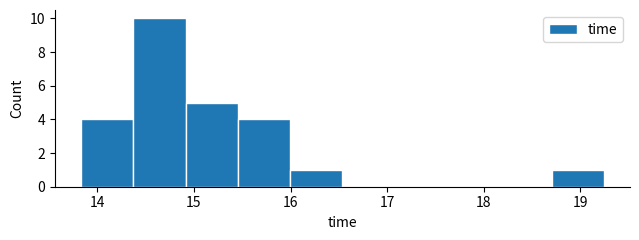

How tall is the bar that spans 13.8 to 14.4 on the x-axis? Neither the bar edges nor the heights are printed on the chart, so give them approximately, as read against the axes.

4